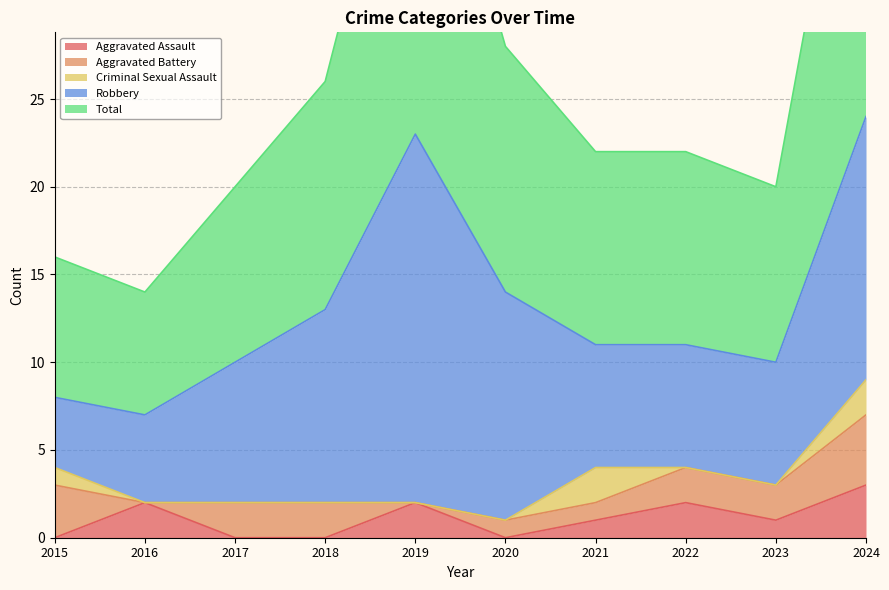

Count the Criminal Sexual Assault values in the range 0 to 1.

8